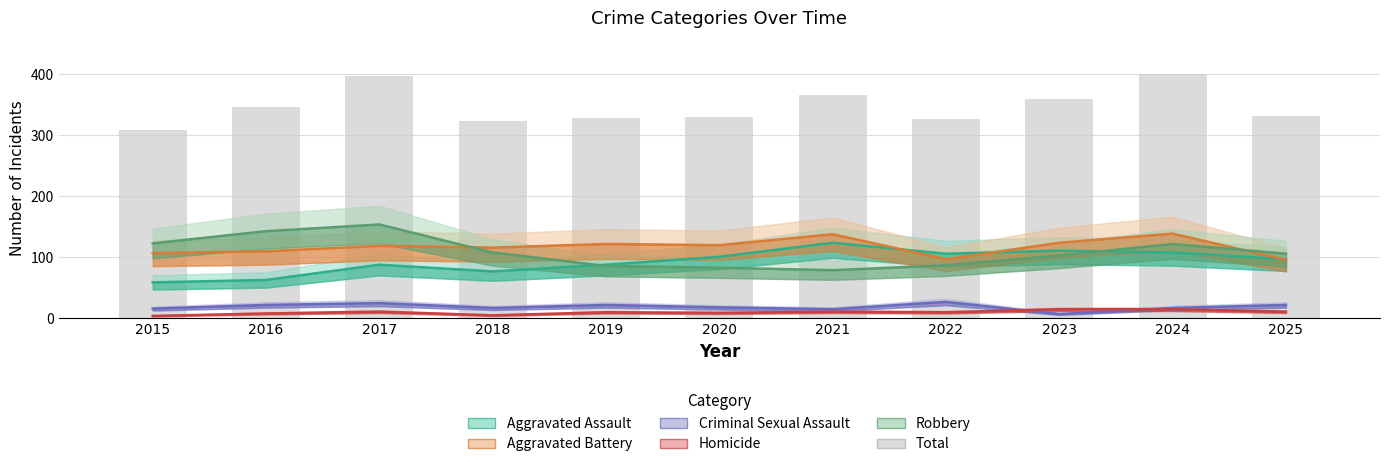

List the series in order of their peak value, highest first.

Total, Robbery, Aggravated Battery, Aggravated Assault, Criminal Sexual Assault, Homicide